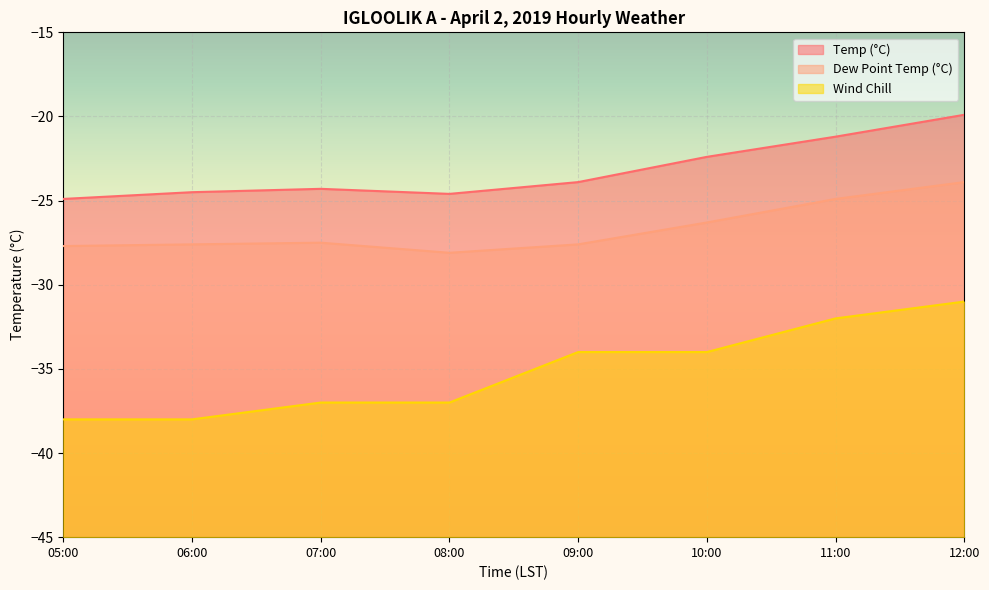

The value of Wind Chill at 08:00 is -37.0. True or false?

True